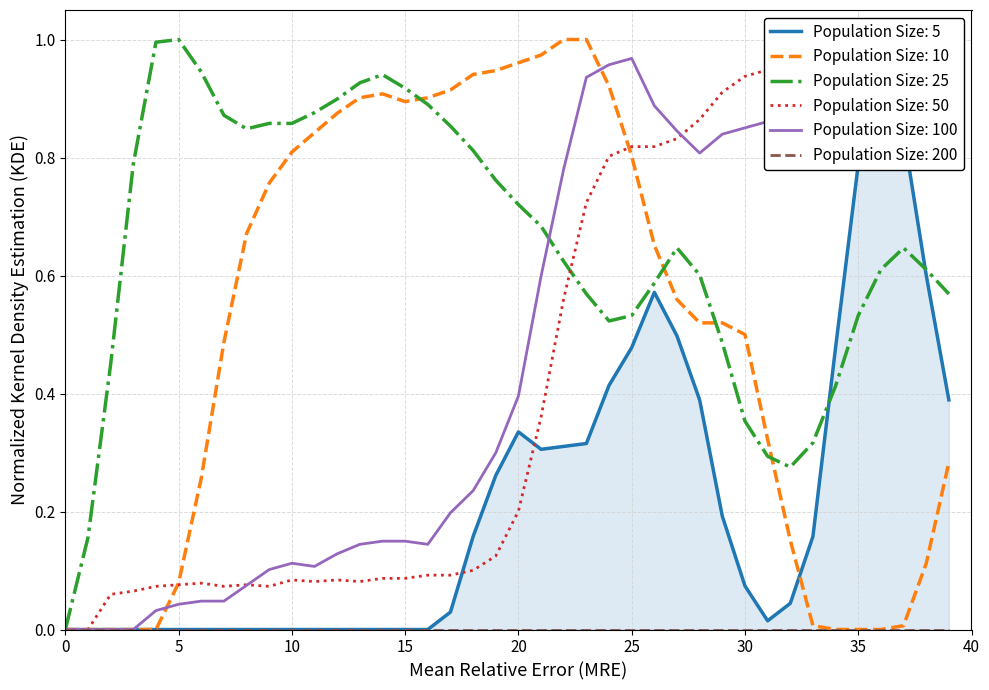

What is the label of the 8th point from the left?

35